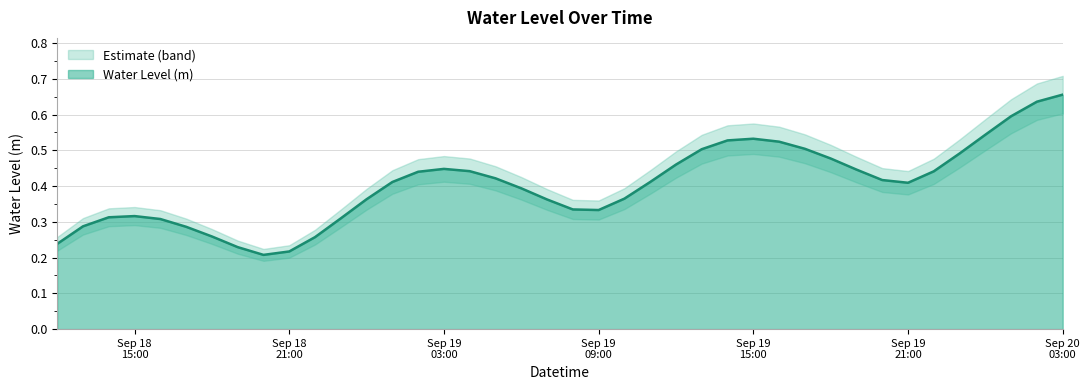

What is the minimum value shown in the chart?

0.2